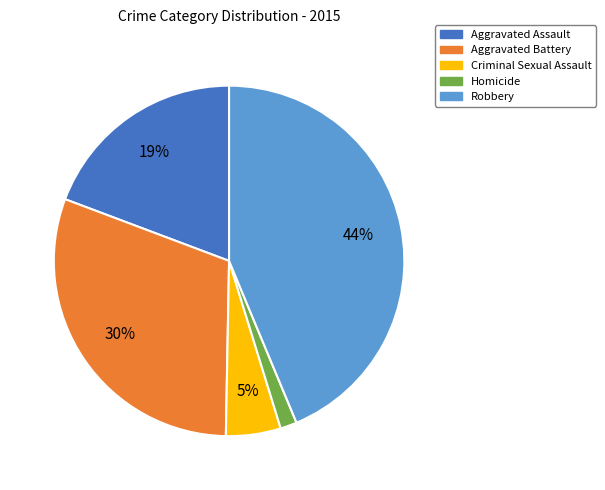

How many slices are in this pie chart?

5